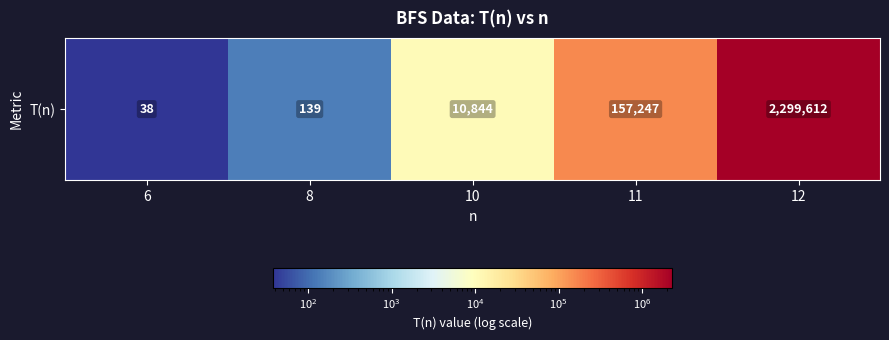

Rank the categories by value from highest to lowest.

12, 11, 10, 8, 6